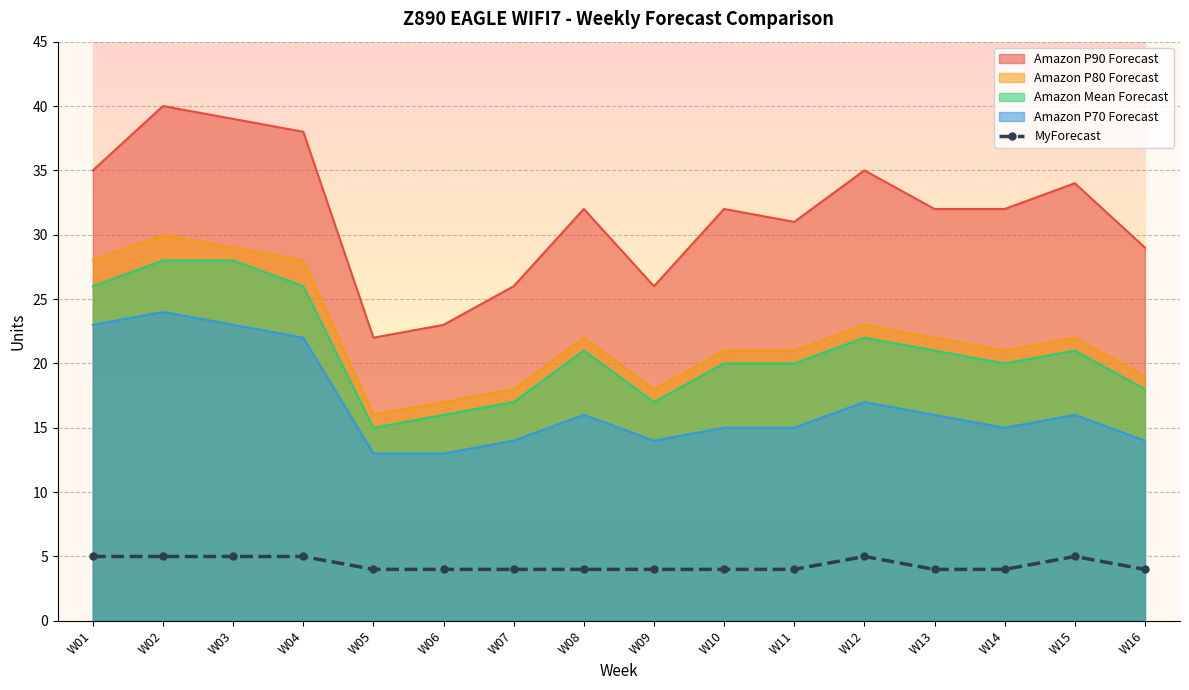

What is the value of the 6th point from the left?

4